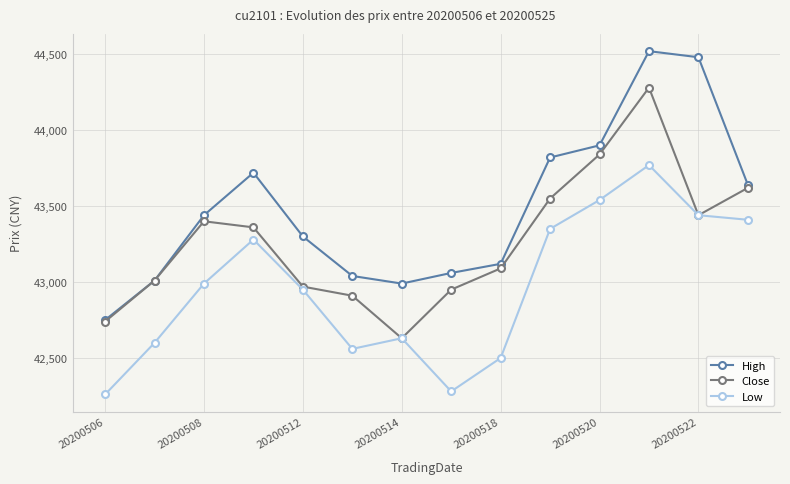

Does the chart display data point markers on the line(s)?

Yes